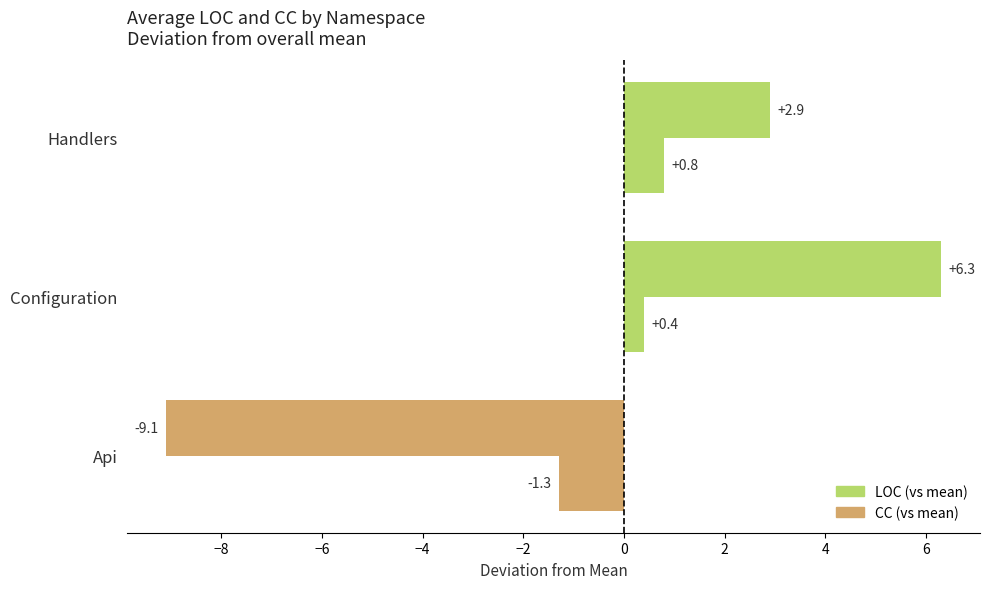

Count the number of data series in this chart.

2